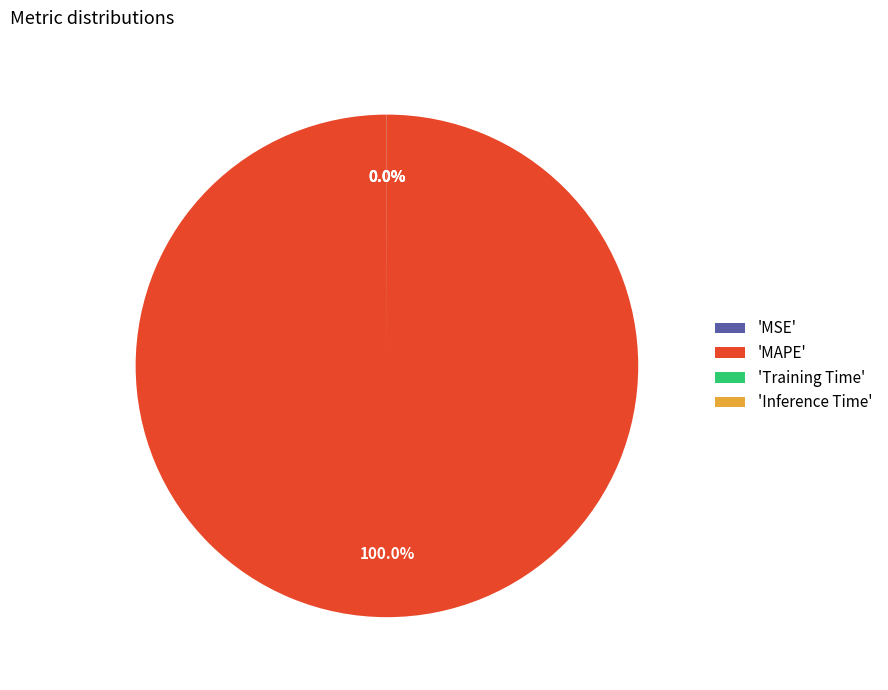

What is the largest slice in the pie chart?

'MAPE'